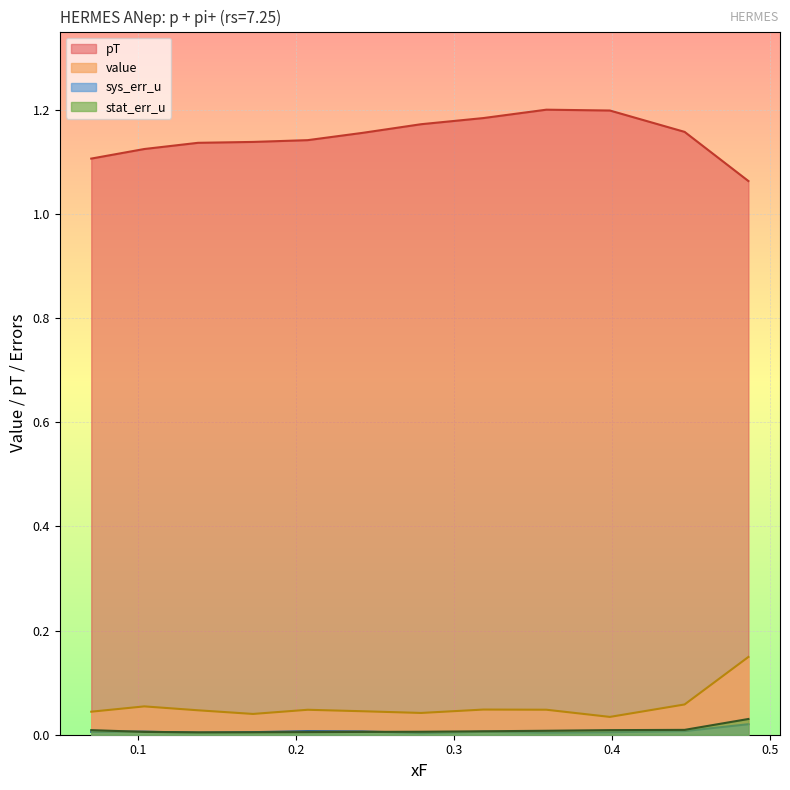

At 0.2075, list the series in order from largest to smallest.

pT, value, sys_err_u, stat_err_u